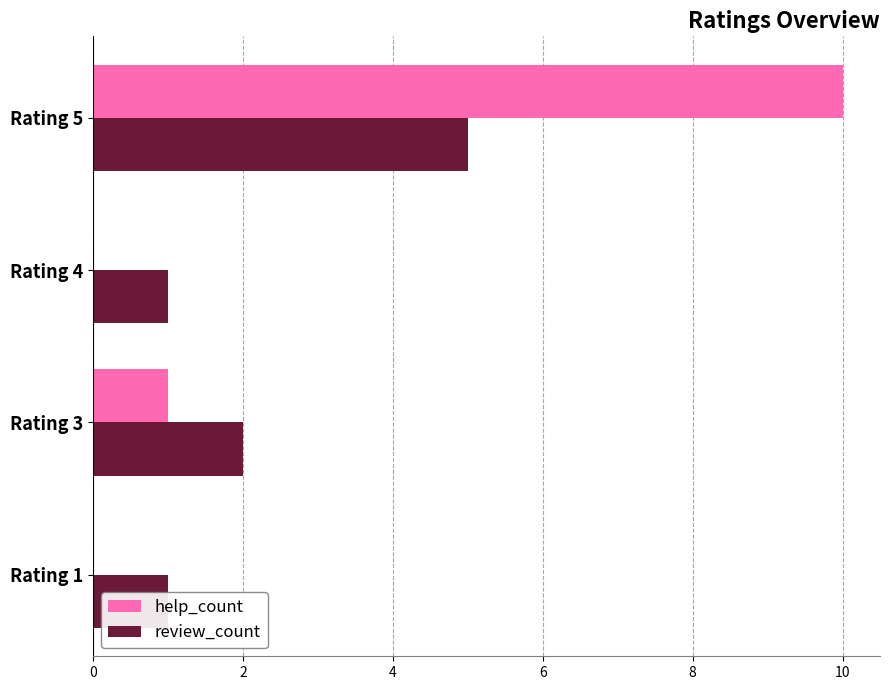

The review_count series shows 2 at Rating 4. True or false?

False